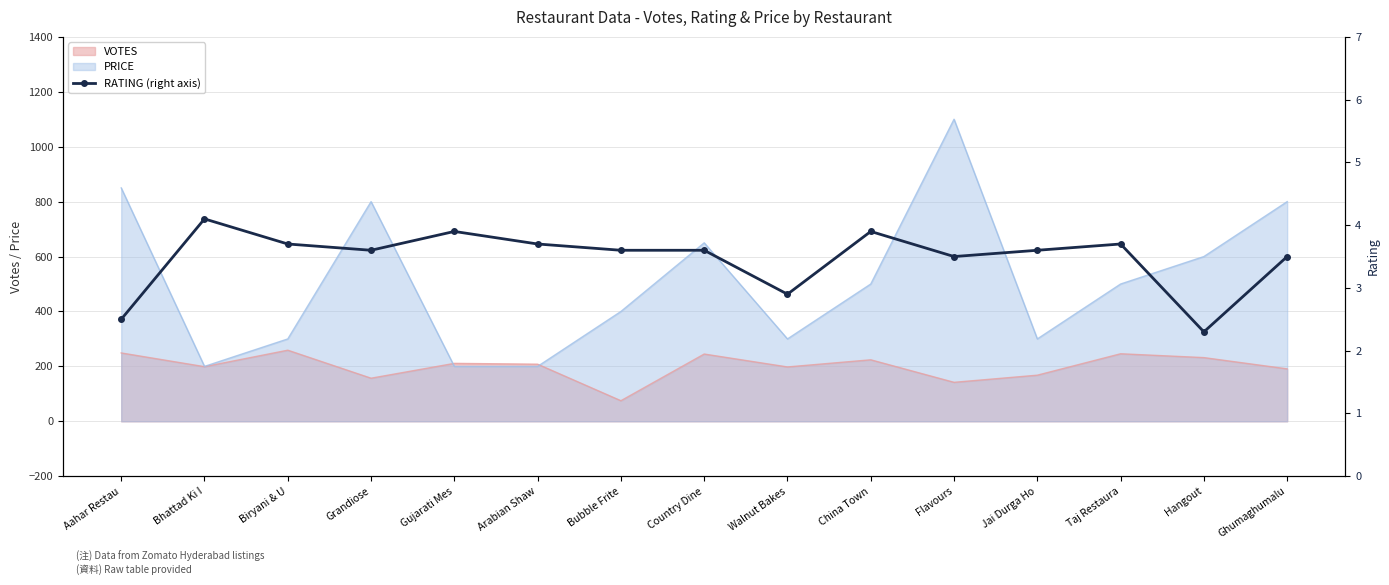

True or false: there are more than 2 points higher than both neighbors.

True